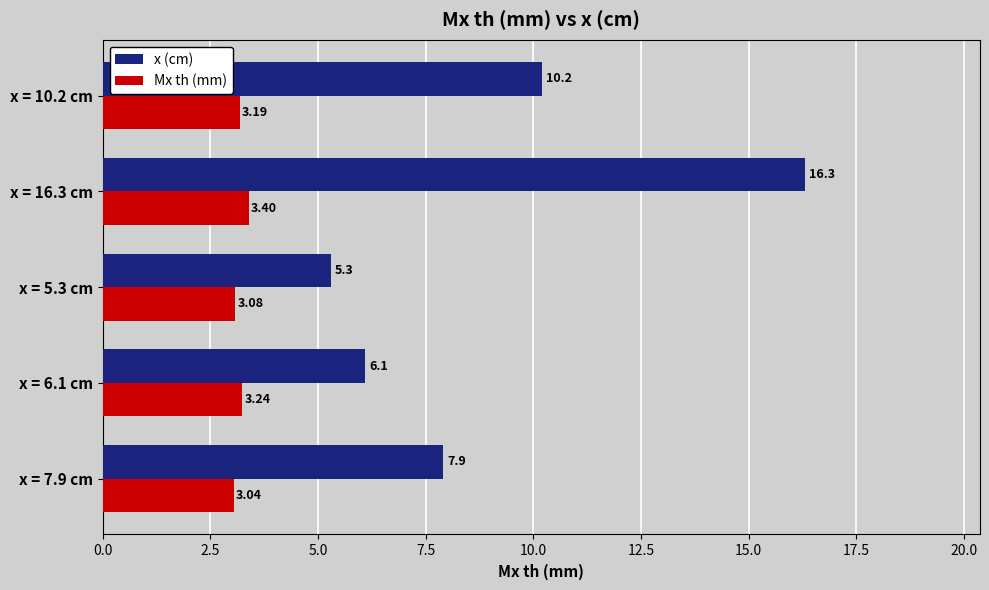

Which series has the largest range (max minus min)?

x (cm)